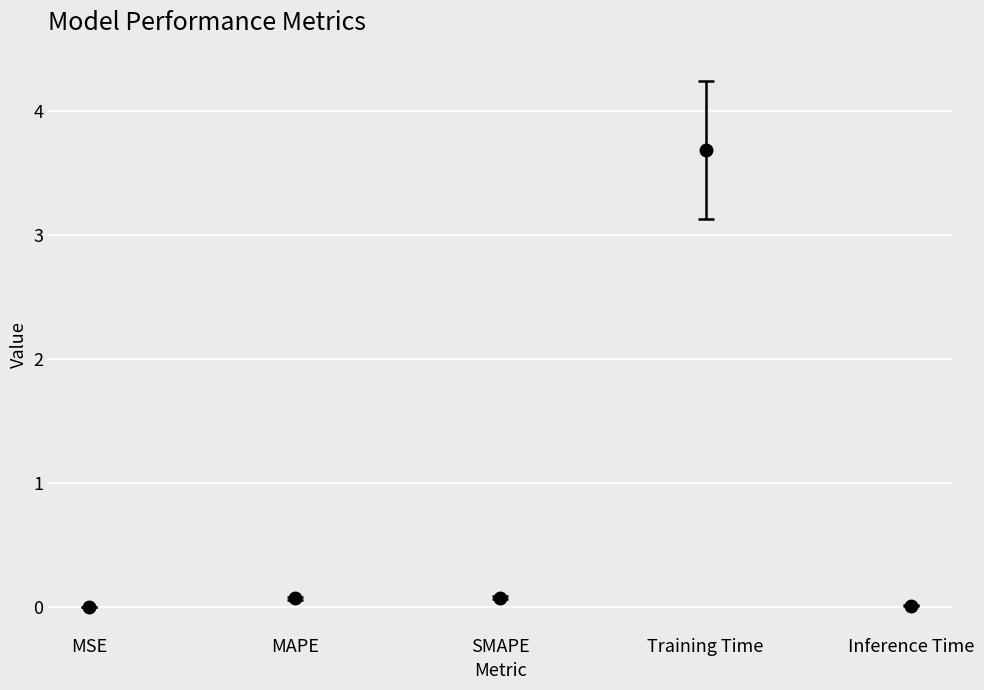

What position from the left is MSE?

1